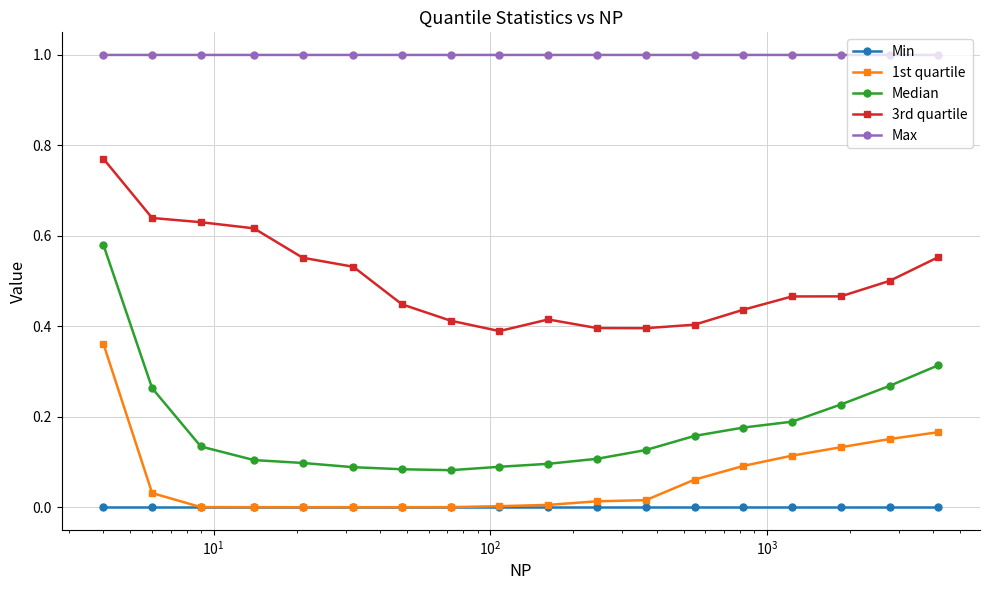

Which series has the widest spread of values?

Median